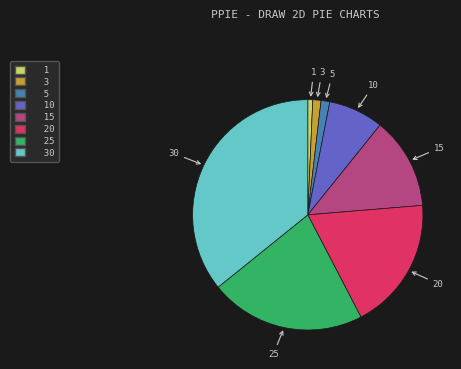

How many segments does this pie chart have?

8